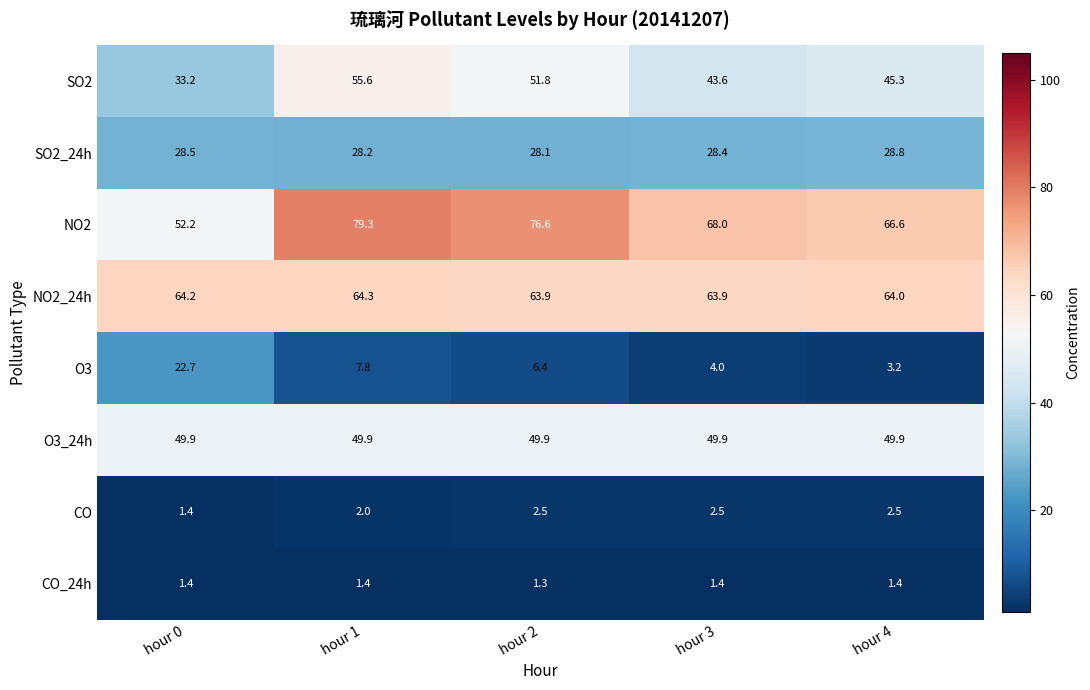

What is the difference between the highest and lowest values at hour 1?

77.9